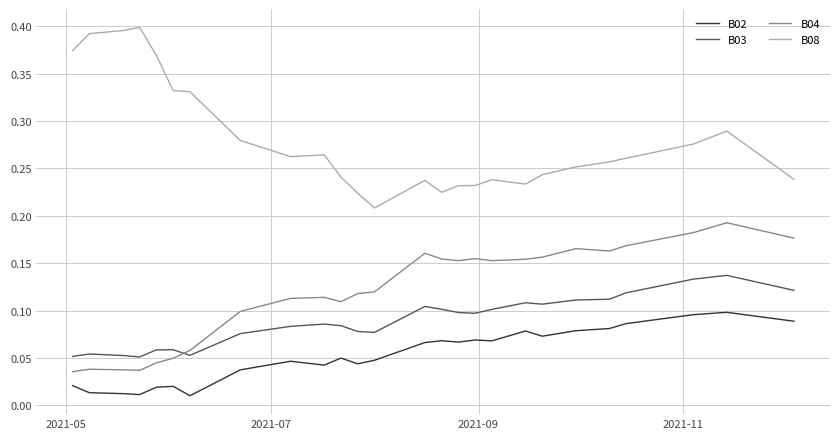

Which series has the largest total across all categories?

B08